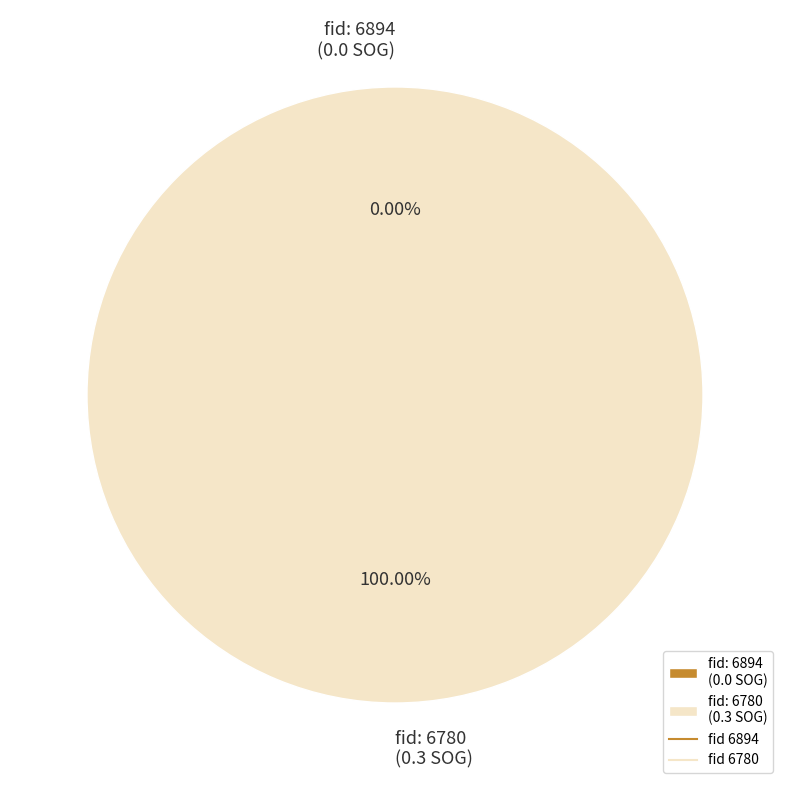

Rank the categories by value from lowest to highest.

6894, 6780